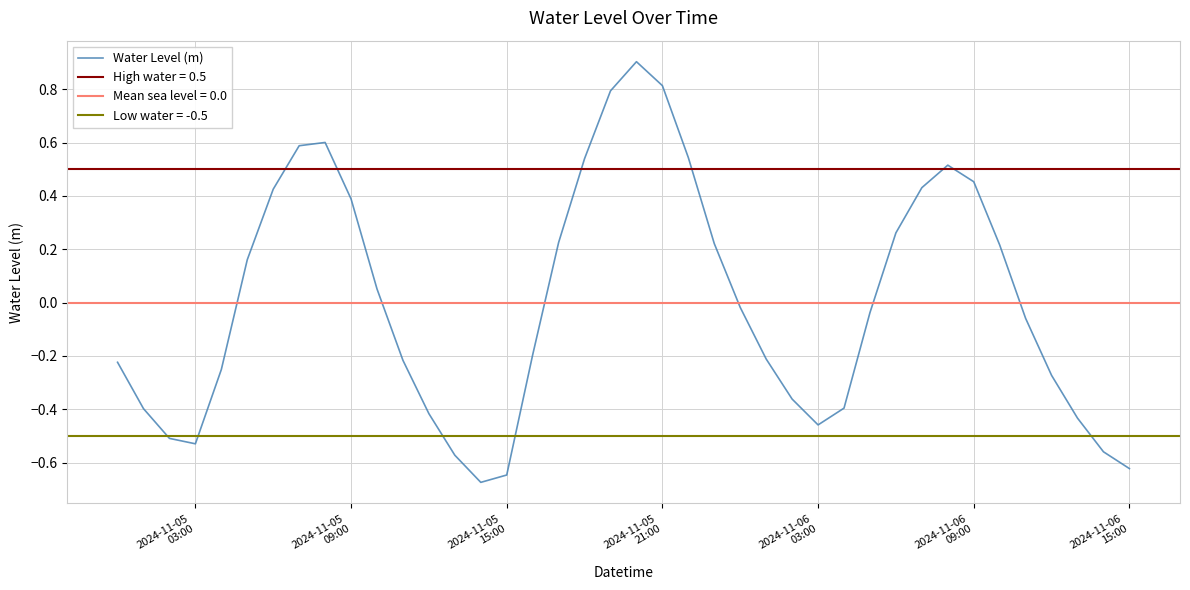

Does the chart have visible grid lines?

Yes